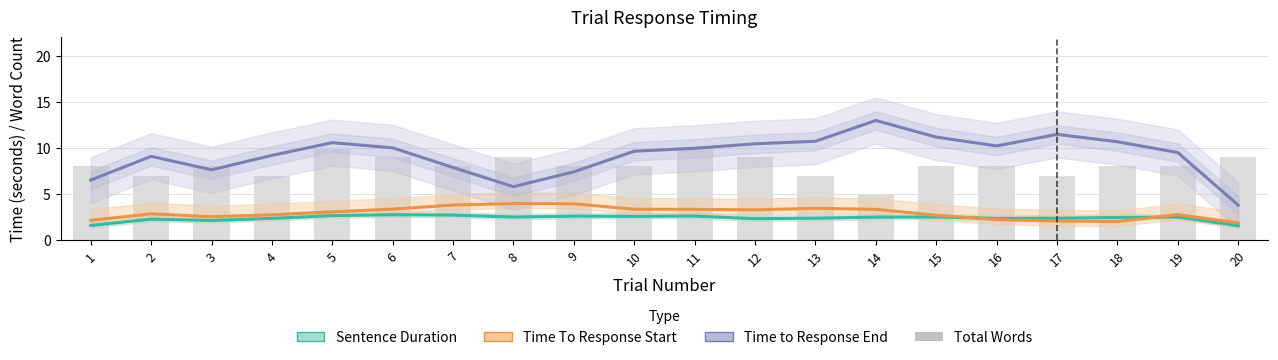

What is the minimum value shown in the chart?

1.6